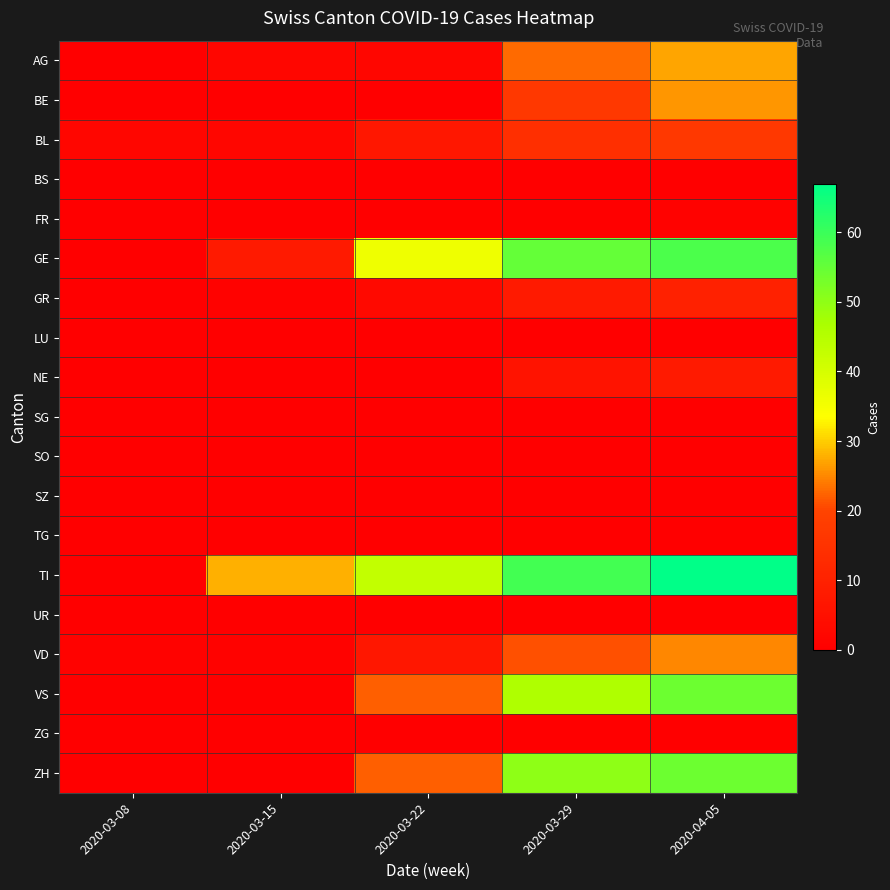

What is the maximum value shown in the chart?

67